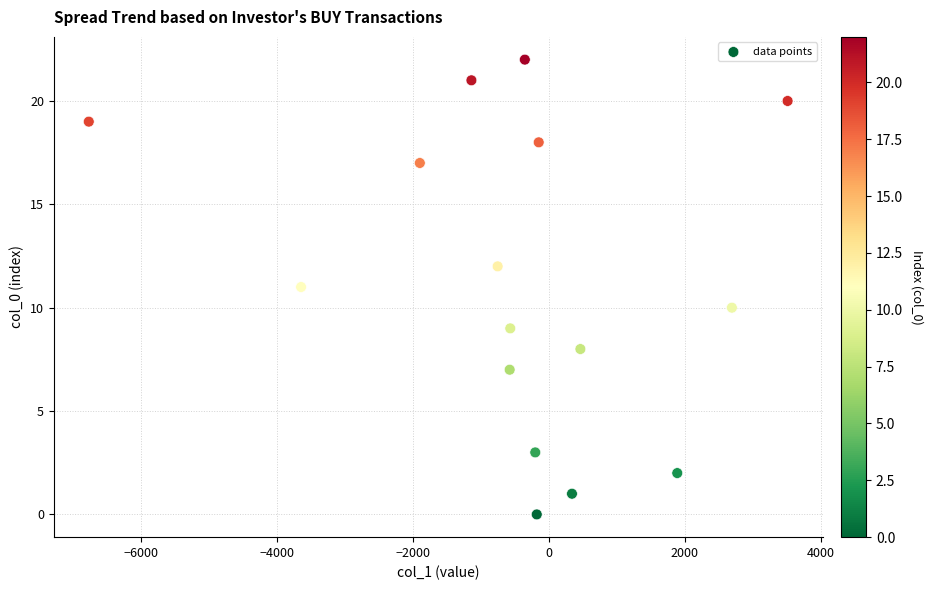

What is the range of Y values (max minus min)?

22